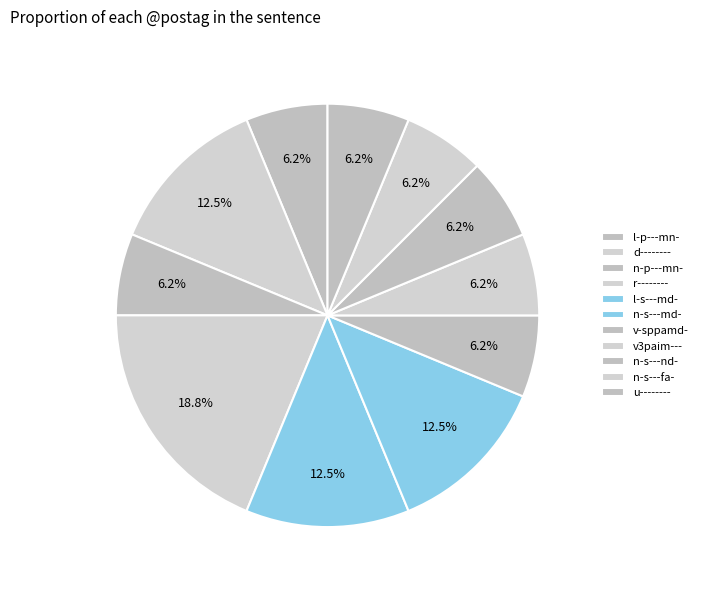

To the nearest percent, what is the average slice percentage?

8%